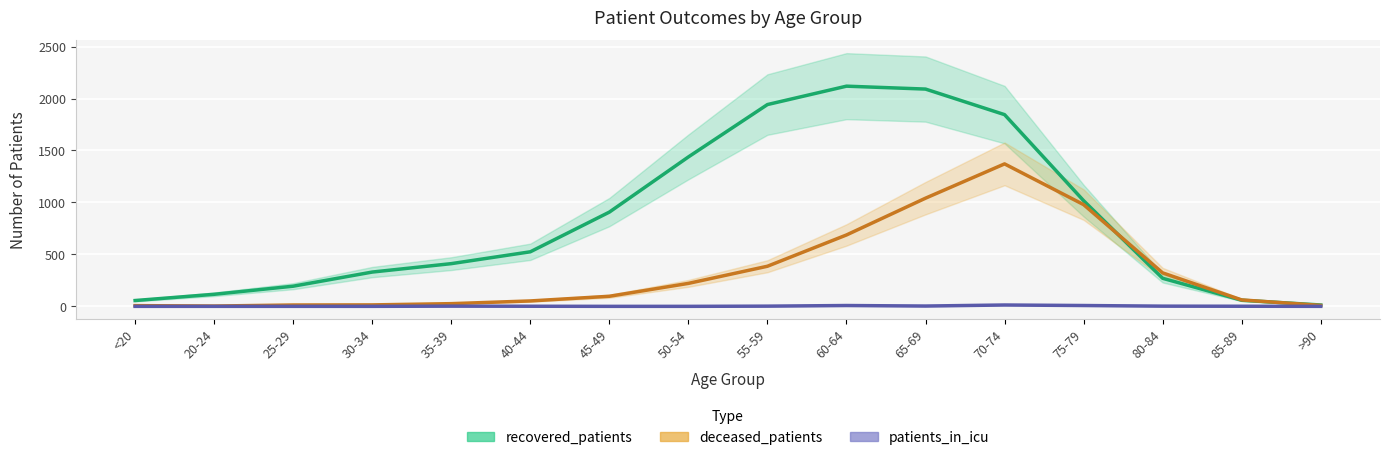

At which category does recovered_patients reach its first local peak?

60-64